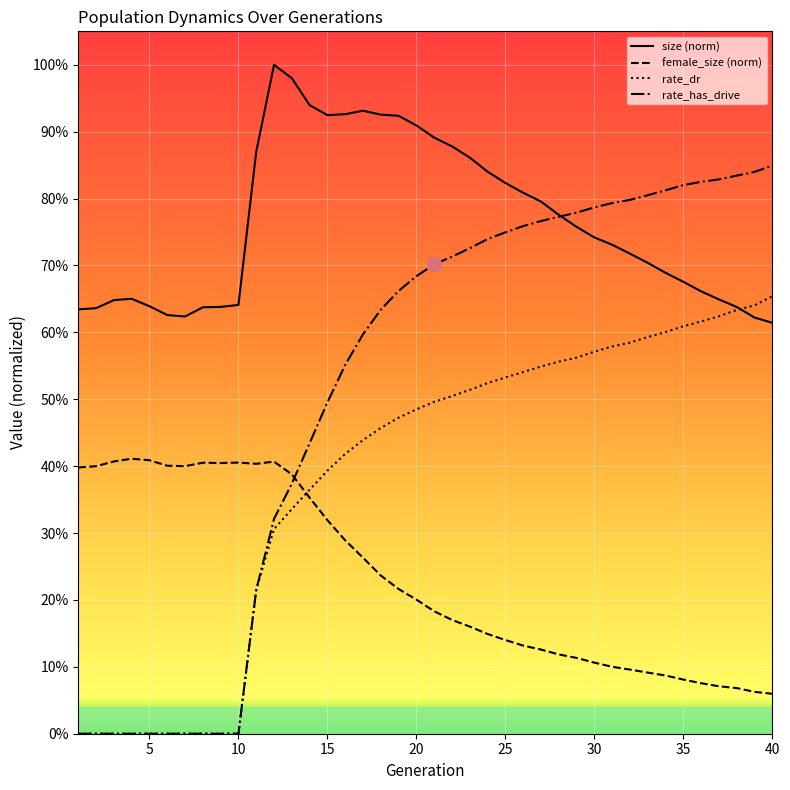

What is the value of the rate_dr point at the 36th from the left?

0.6